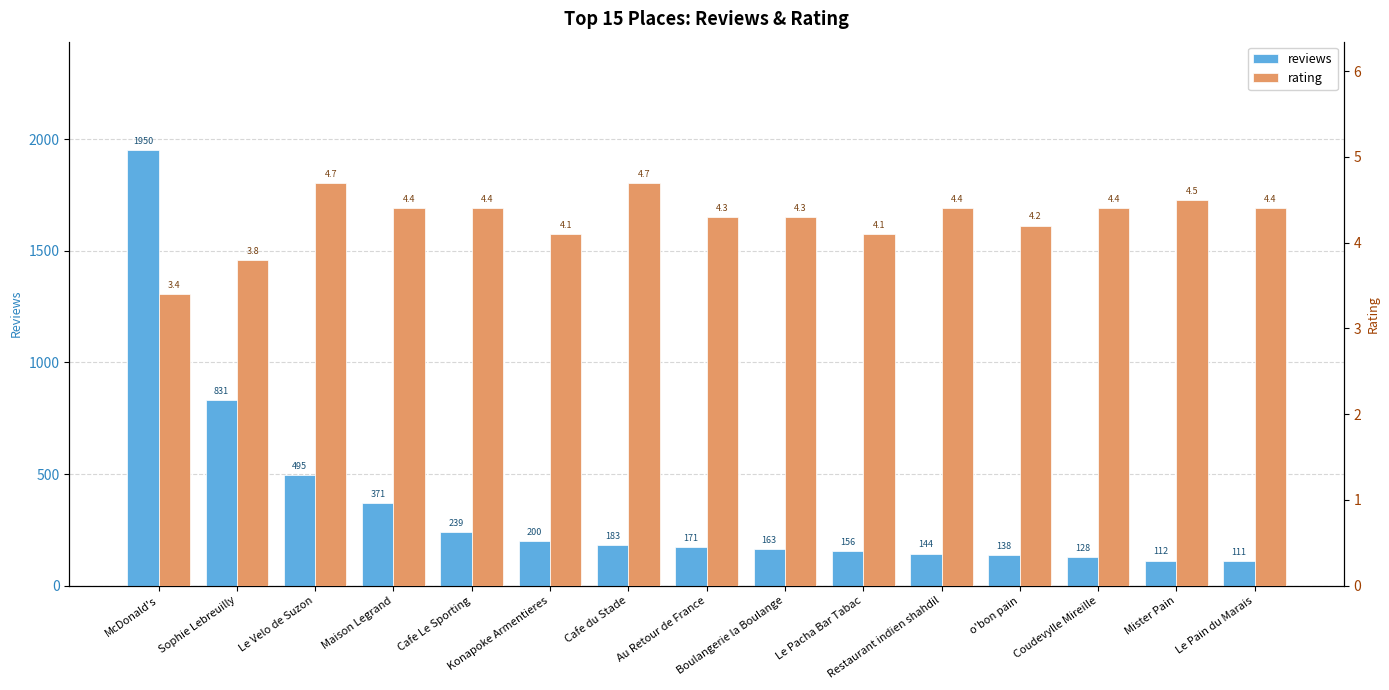

What are all the series names shown in the legend?

reviews, rating